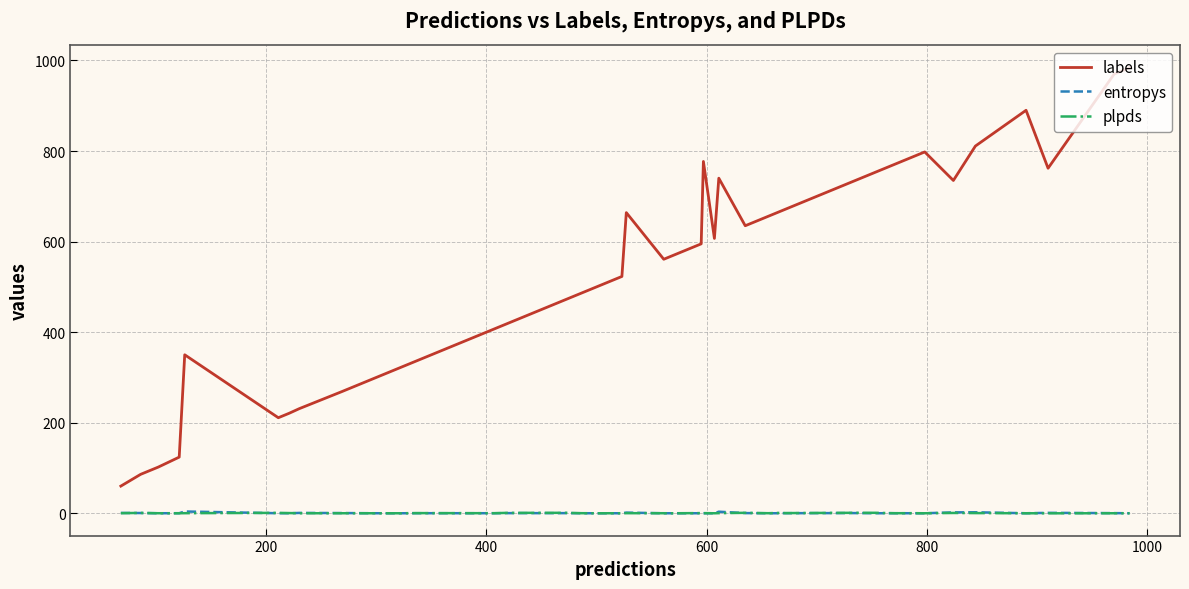

Does the chart have visible grid lines?

Yes